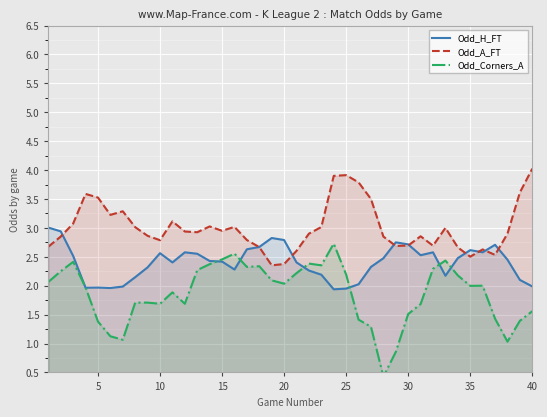

What is the average value of the Odd_A_FT series?

3.0